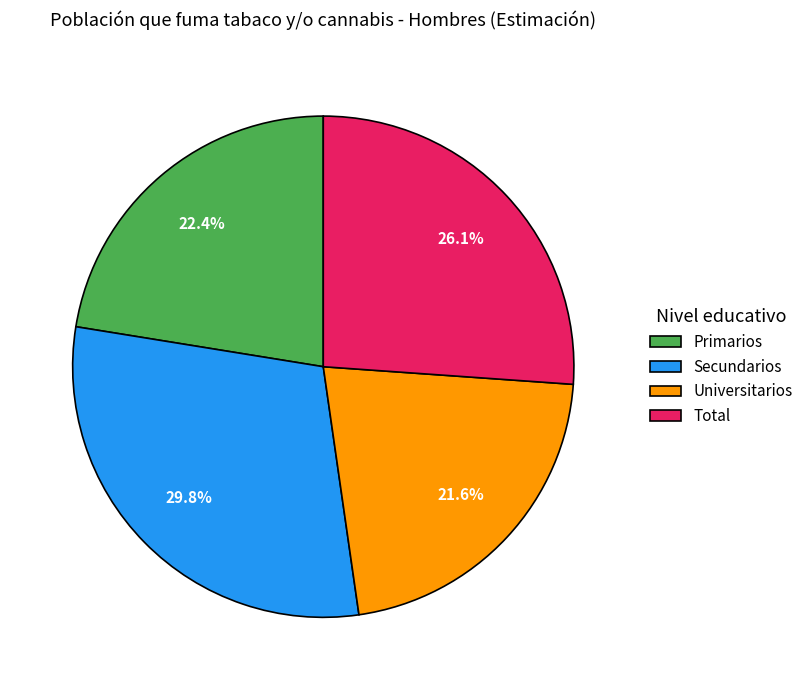

Rank the categories by value from highest to lowest.

Secundarios, Total, Primarios, Universitarios